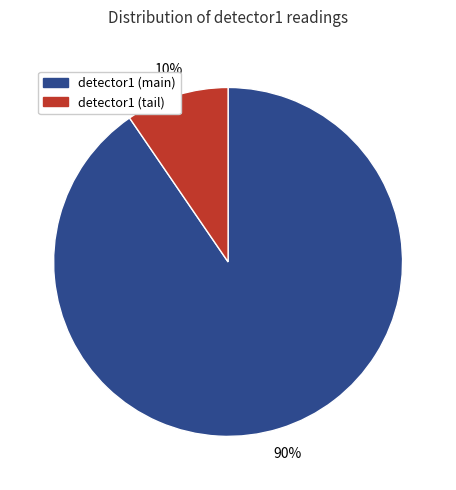

Count the number of slices in the pie.

2